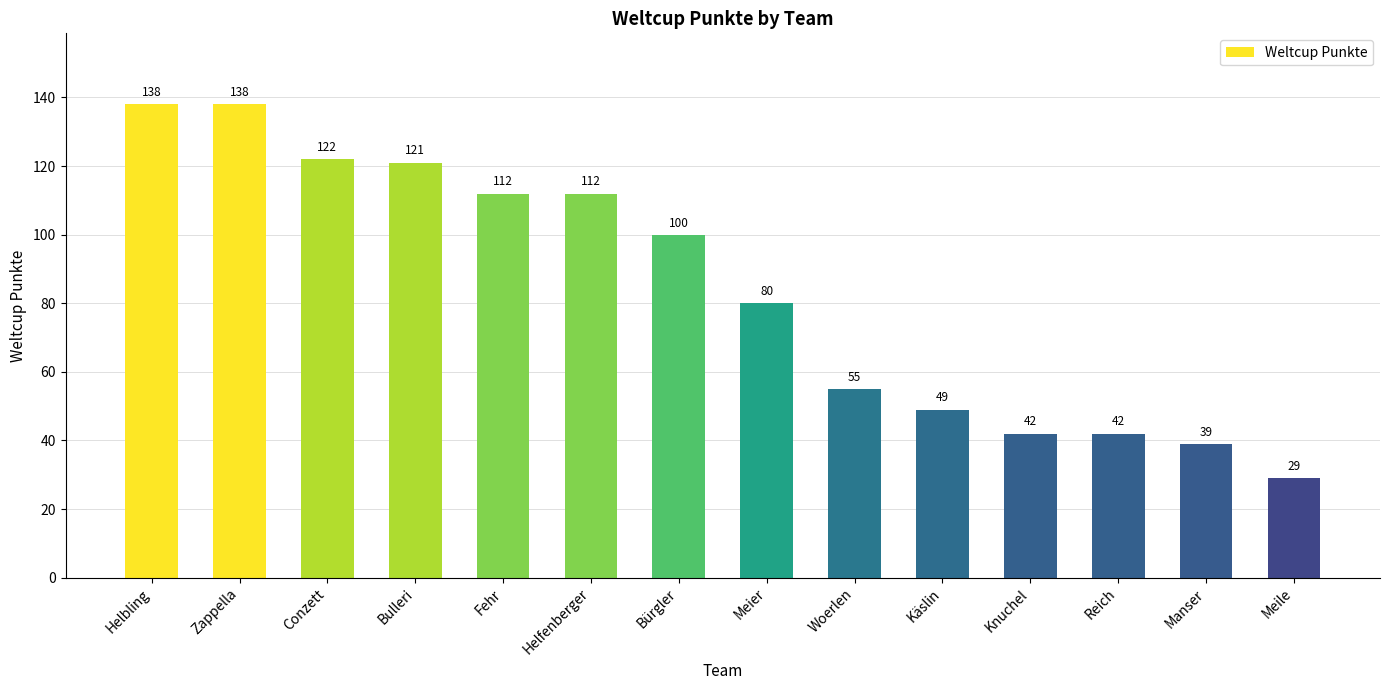

What is the value of the 11th bar from the left?

42